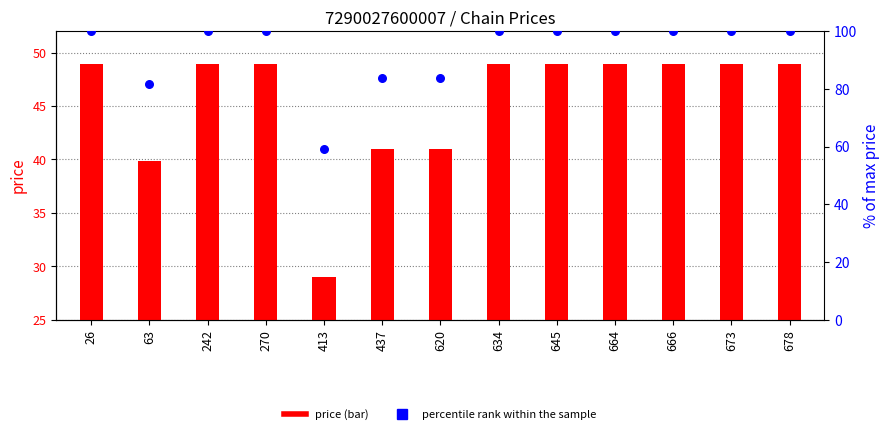

Which series contains the lowest Y value?

price